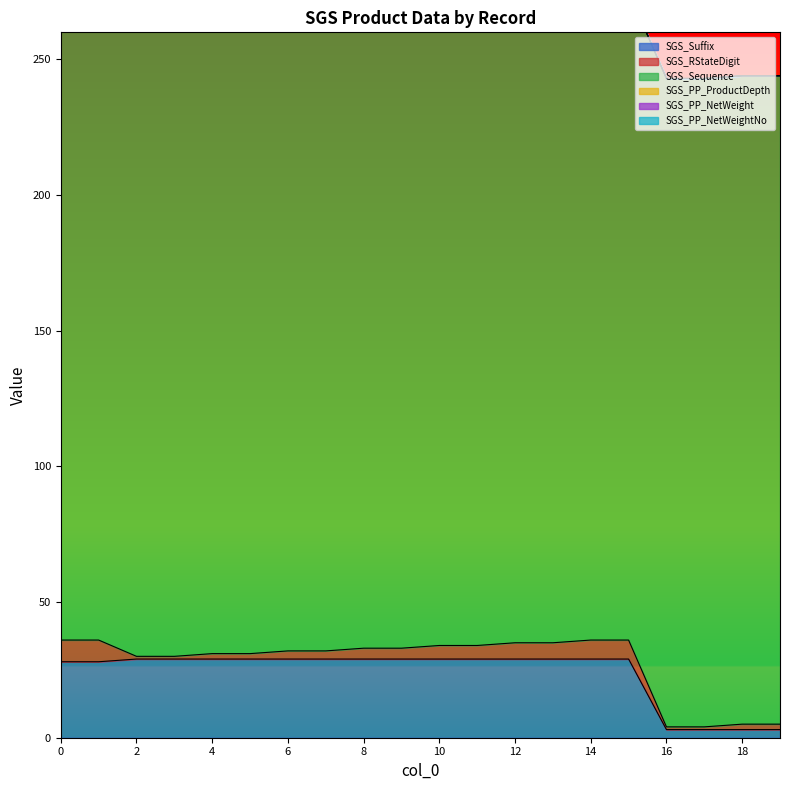

List the series in order of their peak value, lowest first.

SGS_PP_ProductDepth, SGS_PP_NetWeight, SGS_PP_NetWeightNo, SGS_RStateDigit, SGS_Suffix, SGS_Sequence